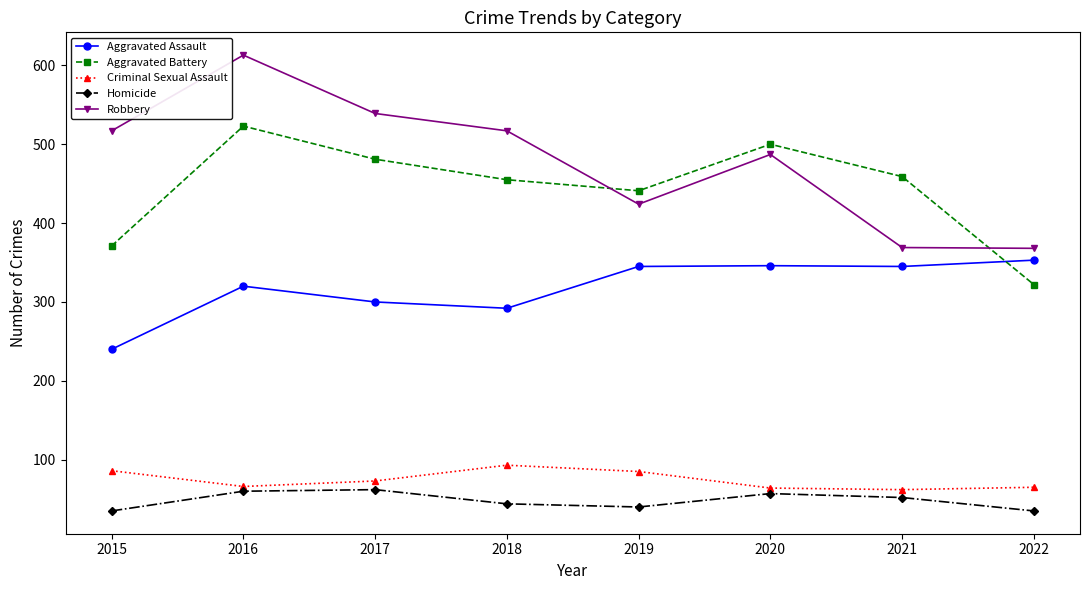

Is it true that Aggravated Battery equals 862 at 2017?

False